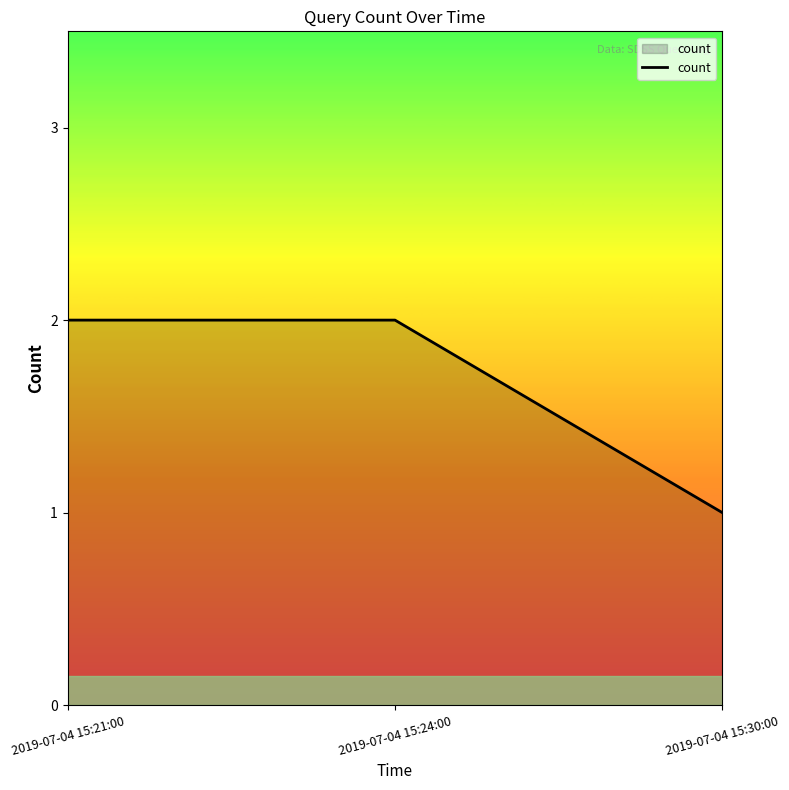

What position from the right is 2019-07-04 15:24:00?

2